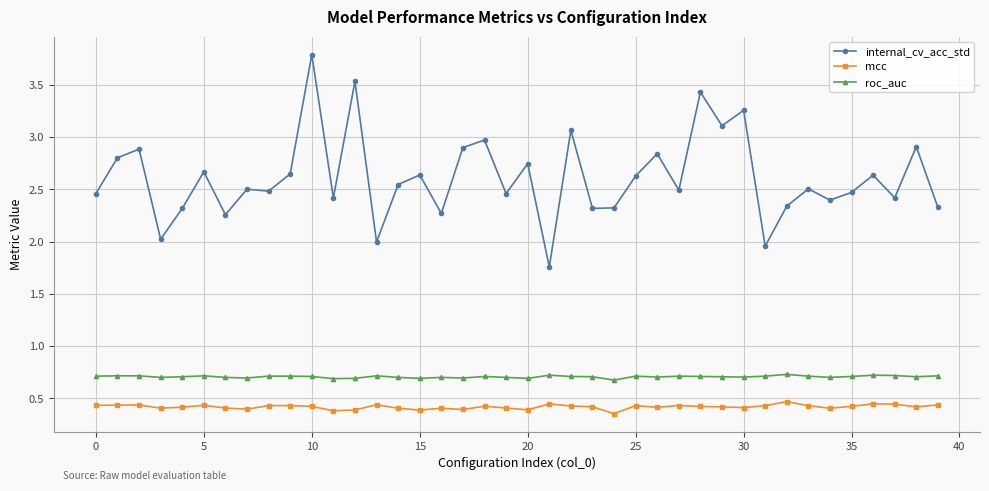

True or false: internal_cv_acc_std and mcc intersect in this chart.

False